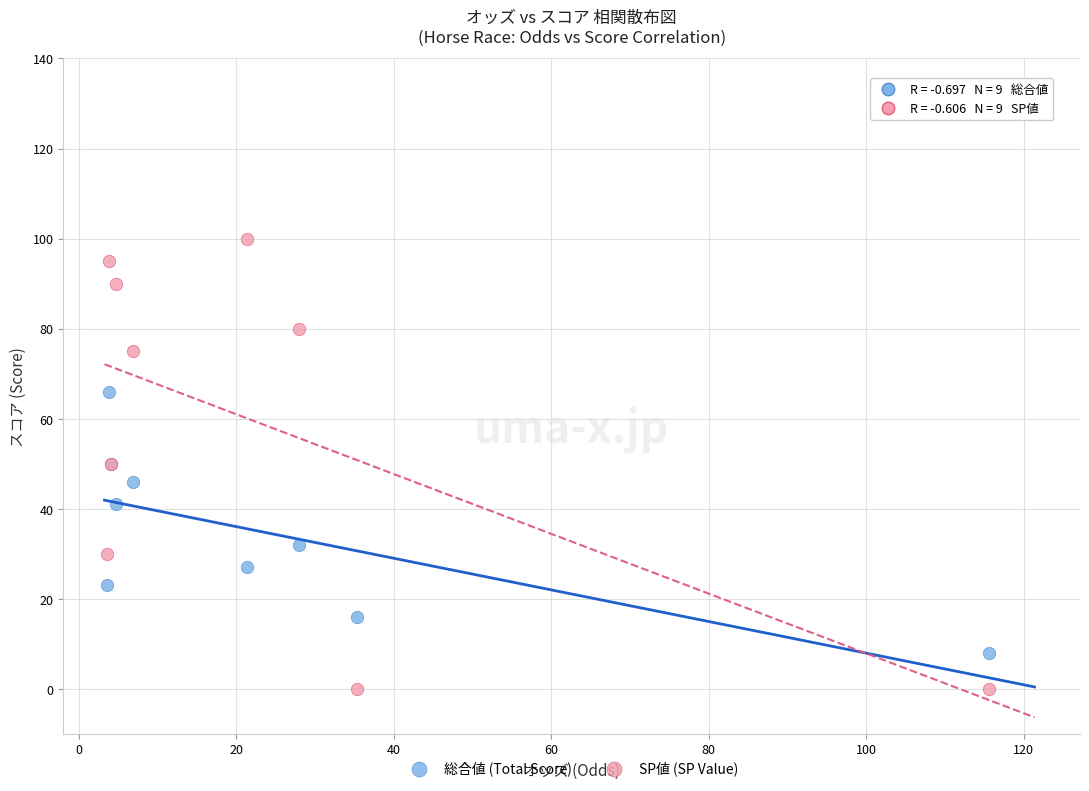

Which series has the widest spread of Y values?

SP値 (SP Value)